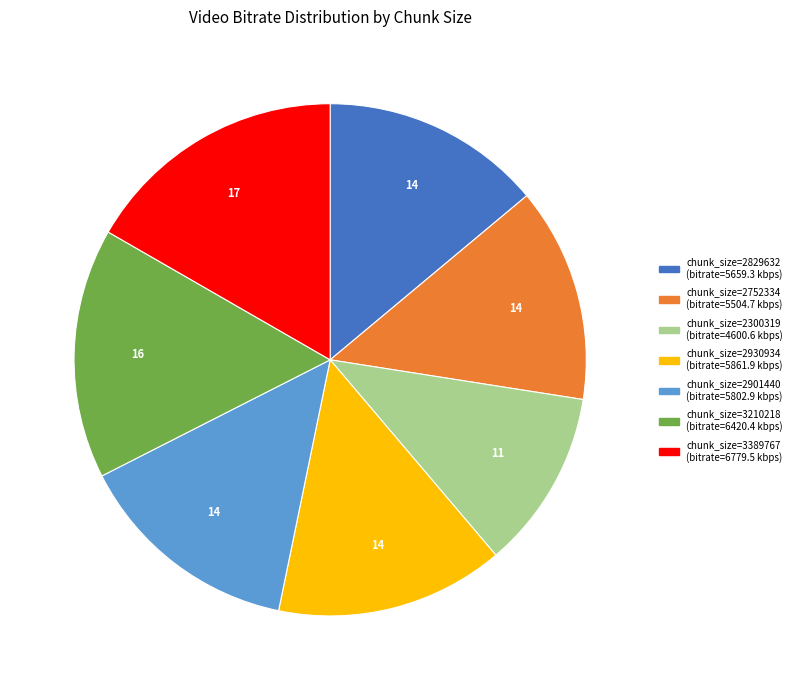

Does any single category account for the majority?

No